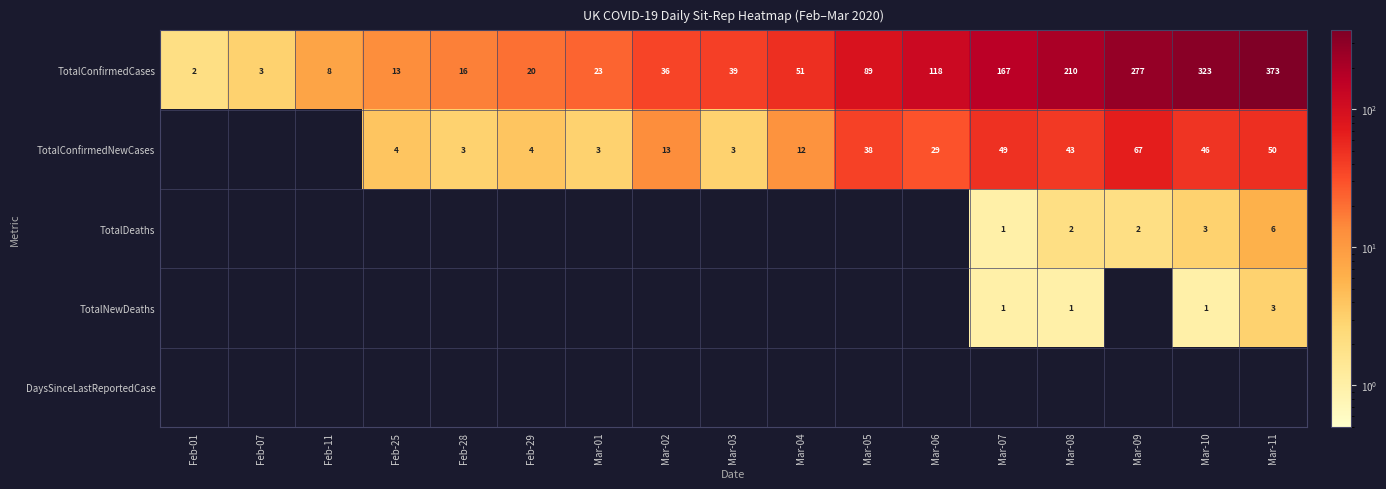

At which category is the sum across all series the highest?

Mar-11